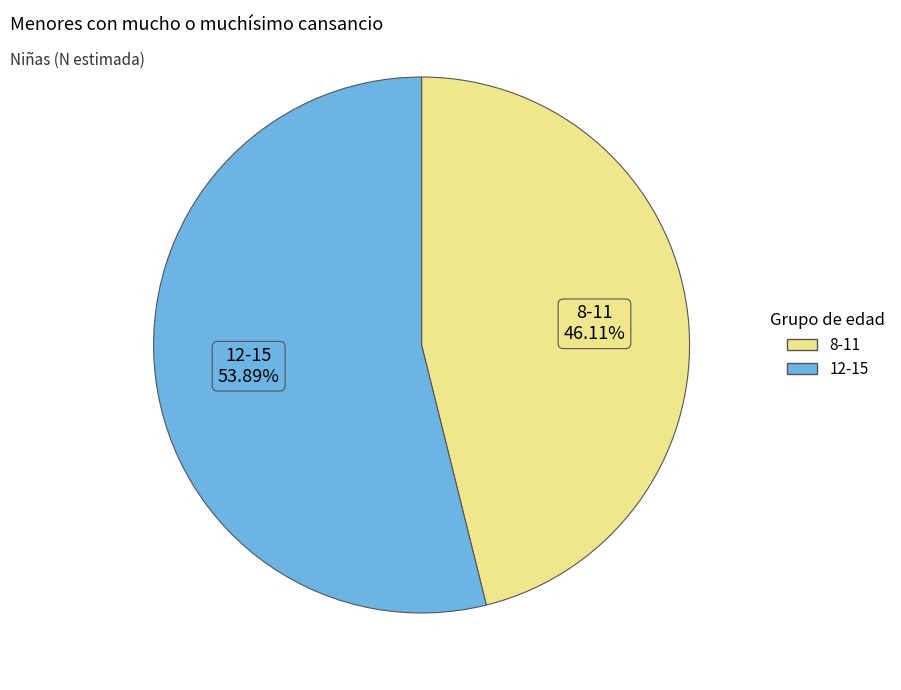

True or false: 8-11 accounts for 56% of the total.

False